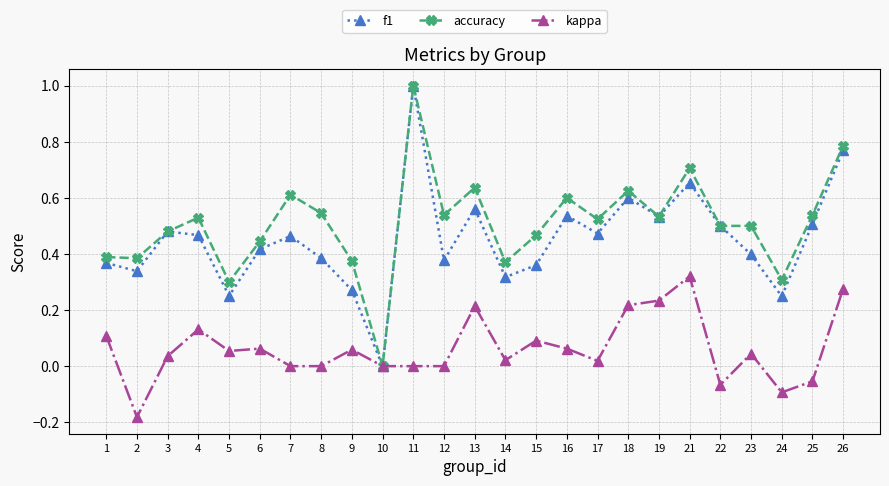

Which series changed the most between 2 and 11?

f1